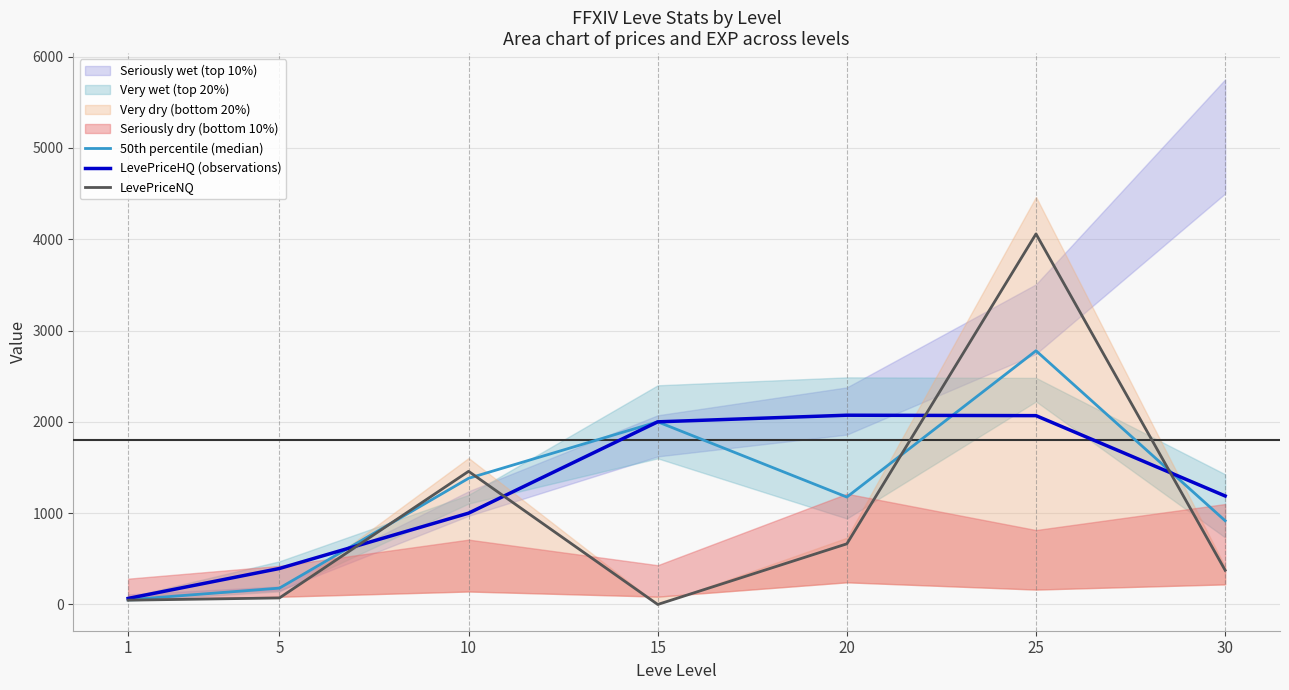

What is the minimum value for 50th percentile (median)?

51.7